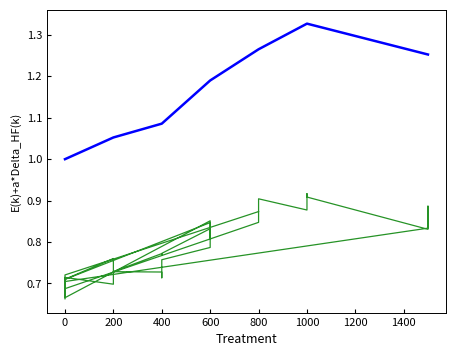

What is the change in value from 0 to 400?

+0.1